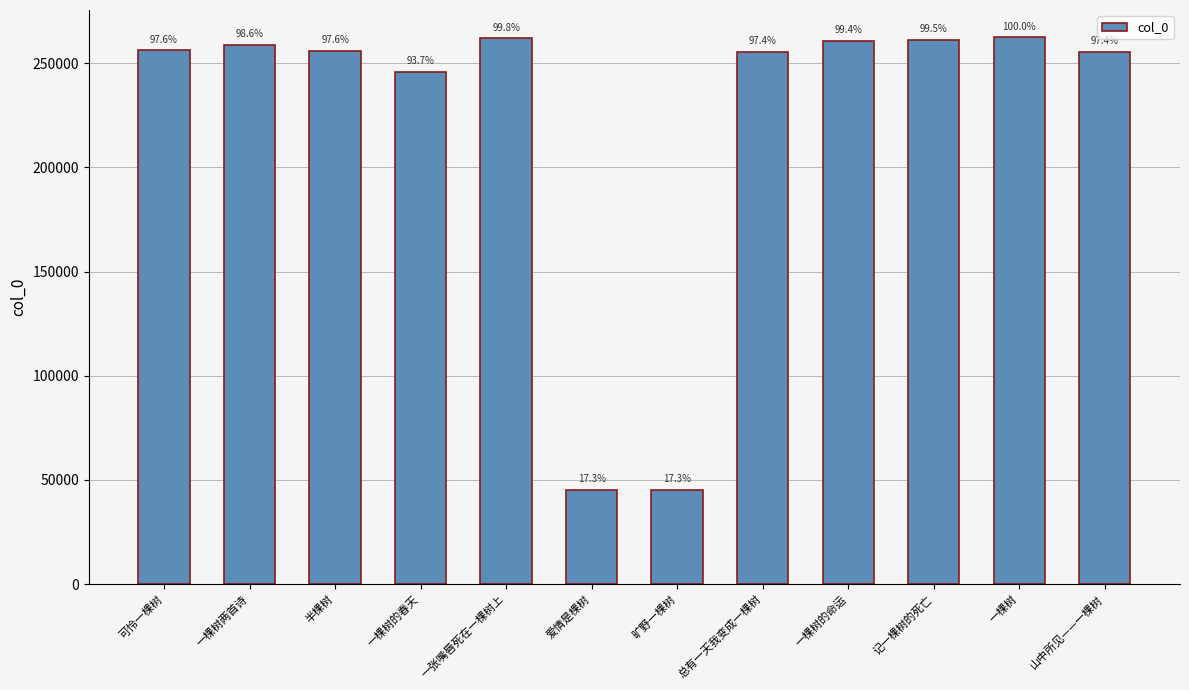

Does the chart contain any negative values?

No